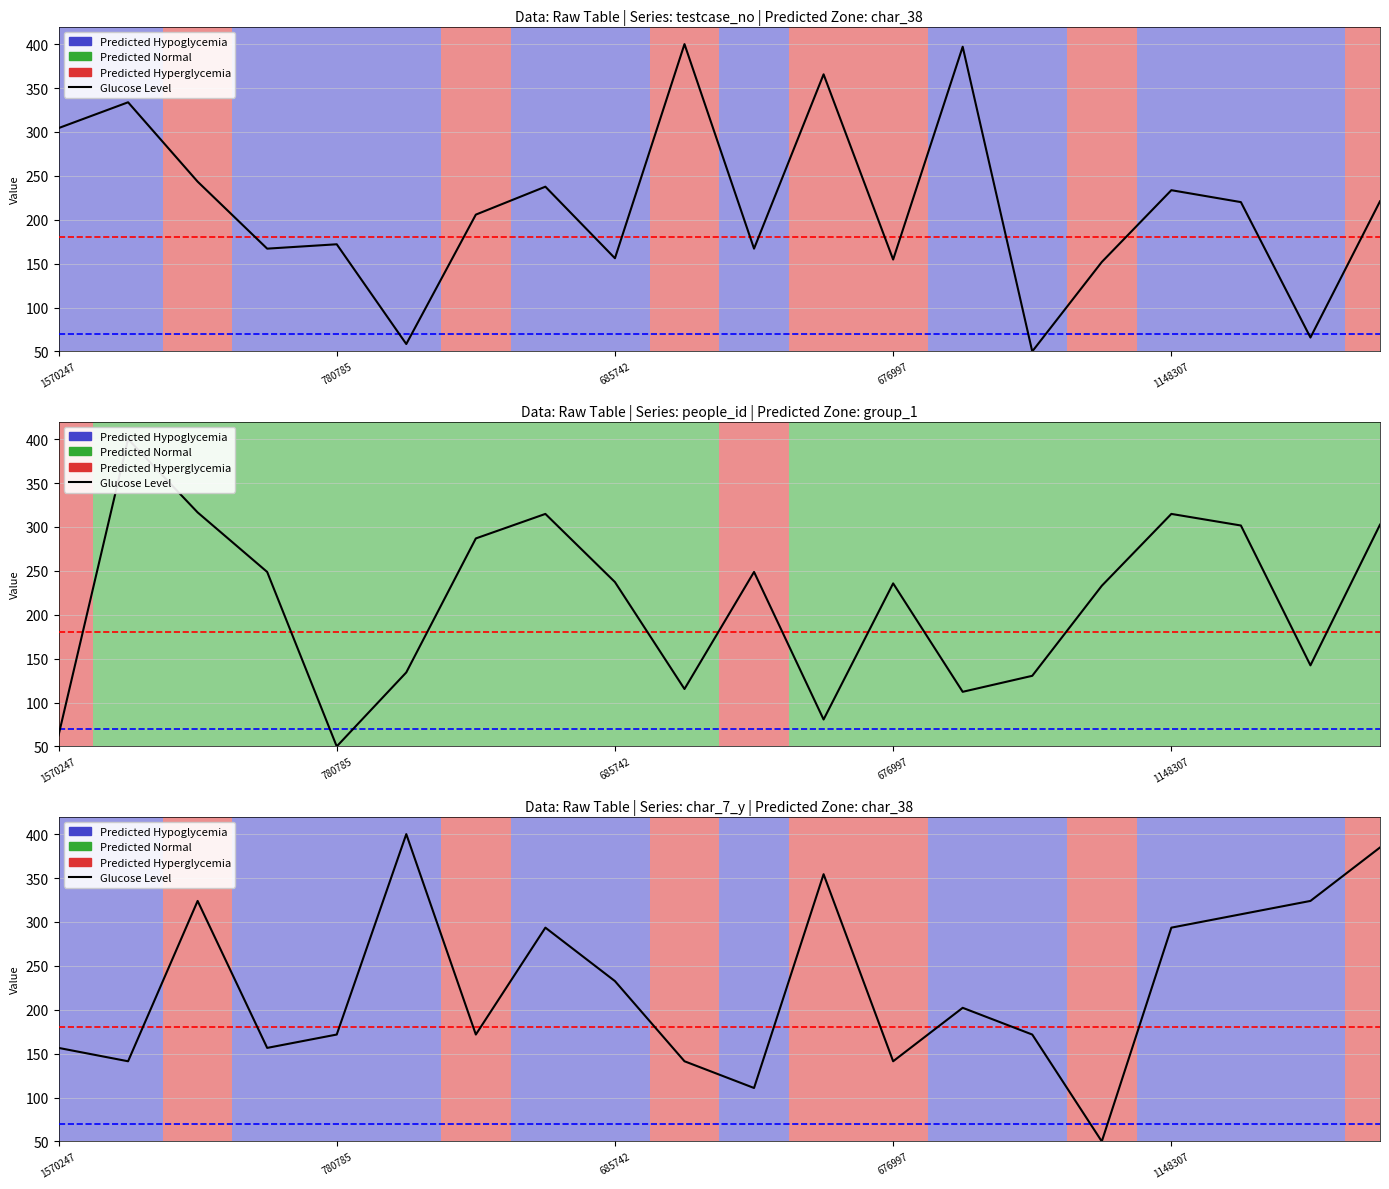

What is the greatest value displayed?

400.0